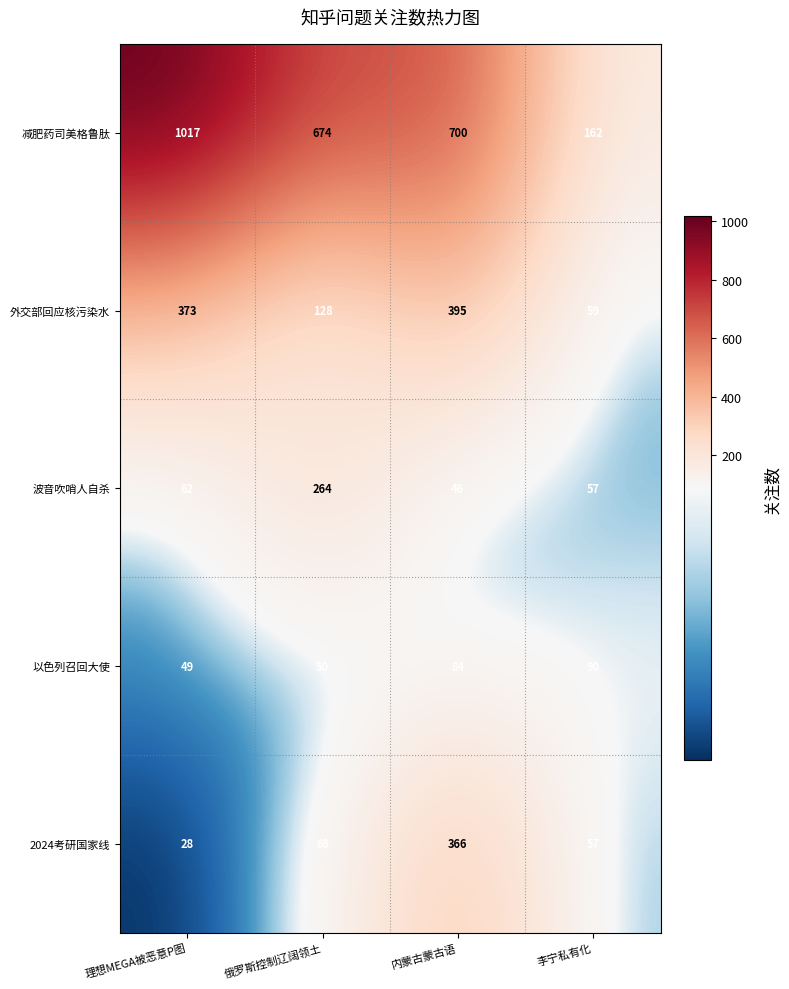

How many data points does each series have?

4